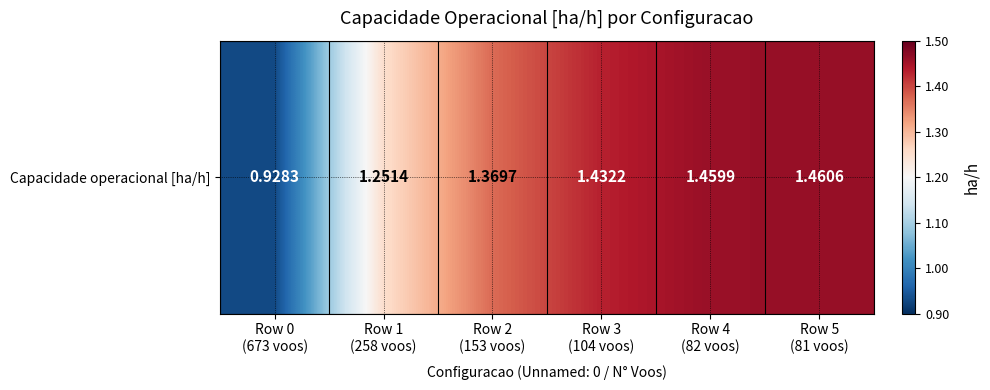

Which has a higher value, Row 0
(673 voos) or Row 3
(104 voos)?

Row 3
(104 voos)